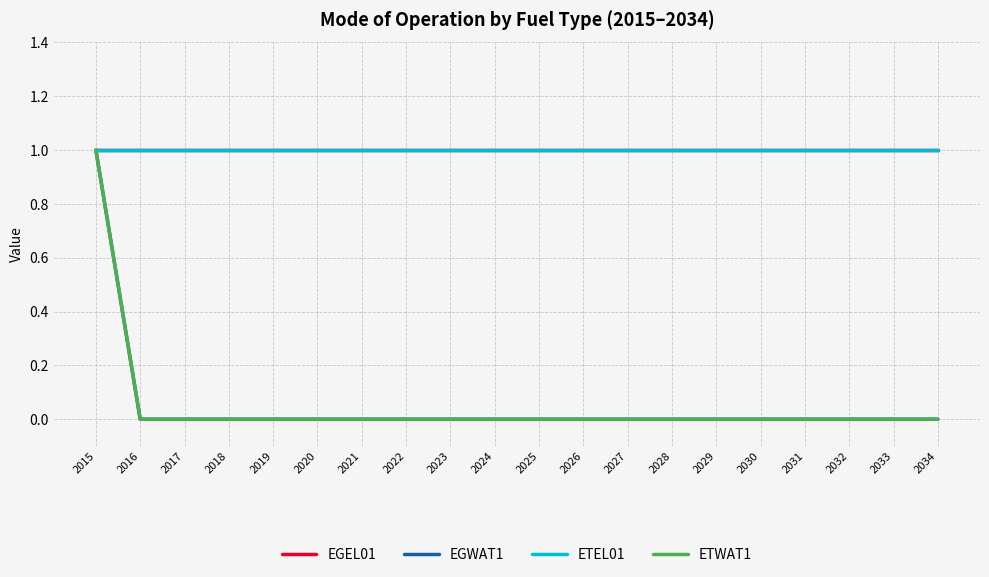

Does the chart display data point markers on the line(s)?

No